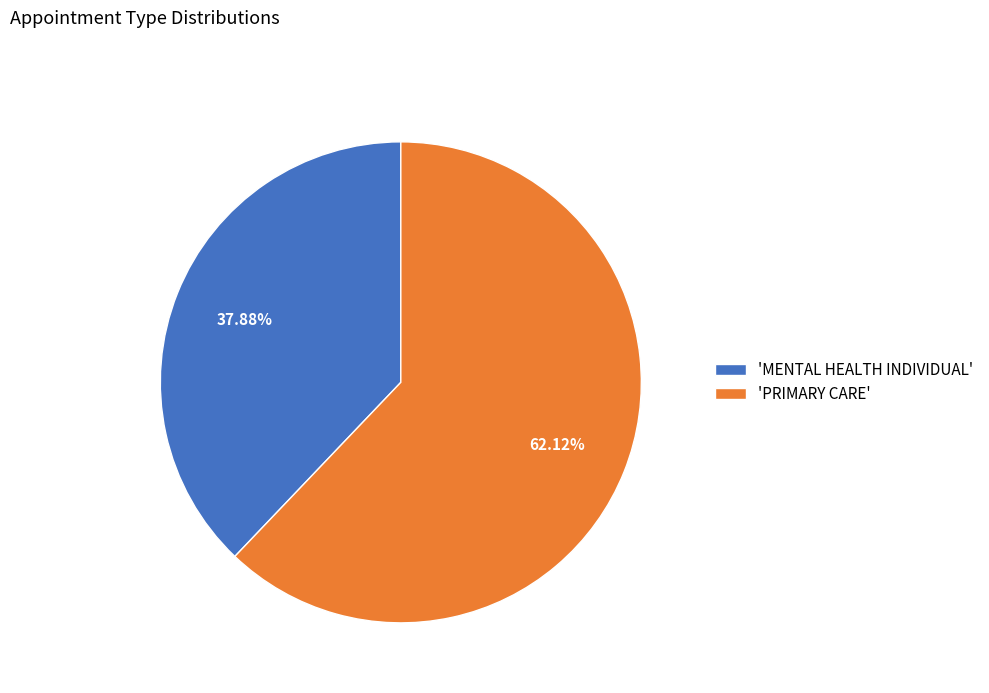

Is the sum of 'MENTAL HEALTH INDIVIDUAL' and 'PRIMARY CARE' greater than half?

Yes